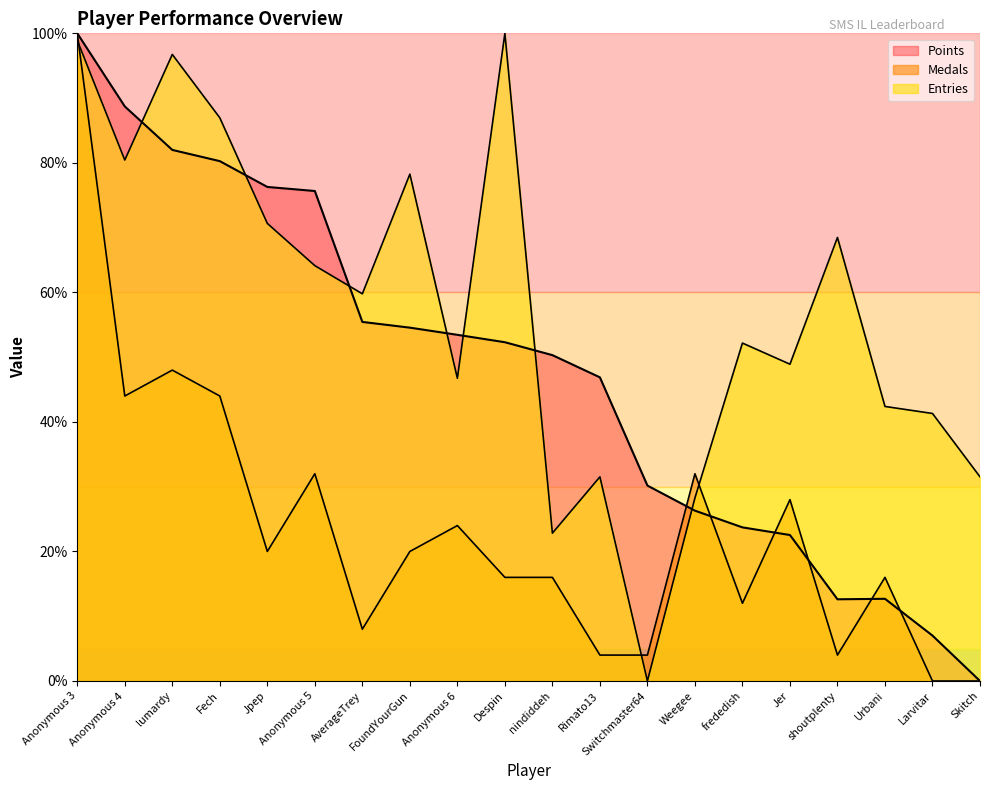

Where do Points and Entries first cross each other?

Anonymous 4 and lumardy